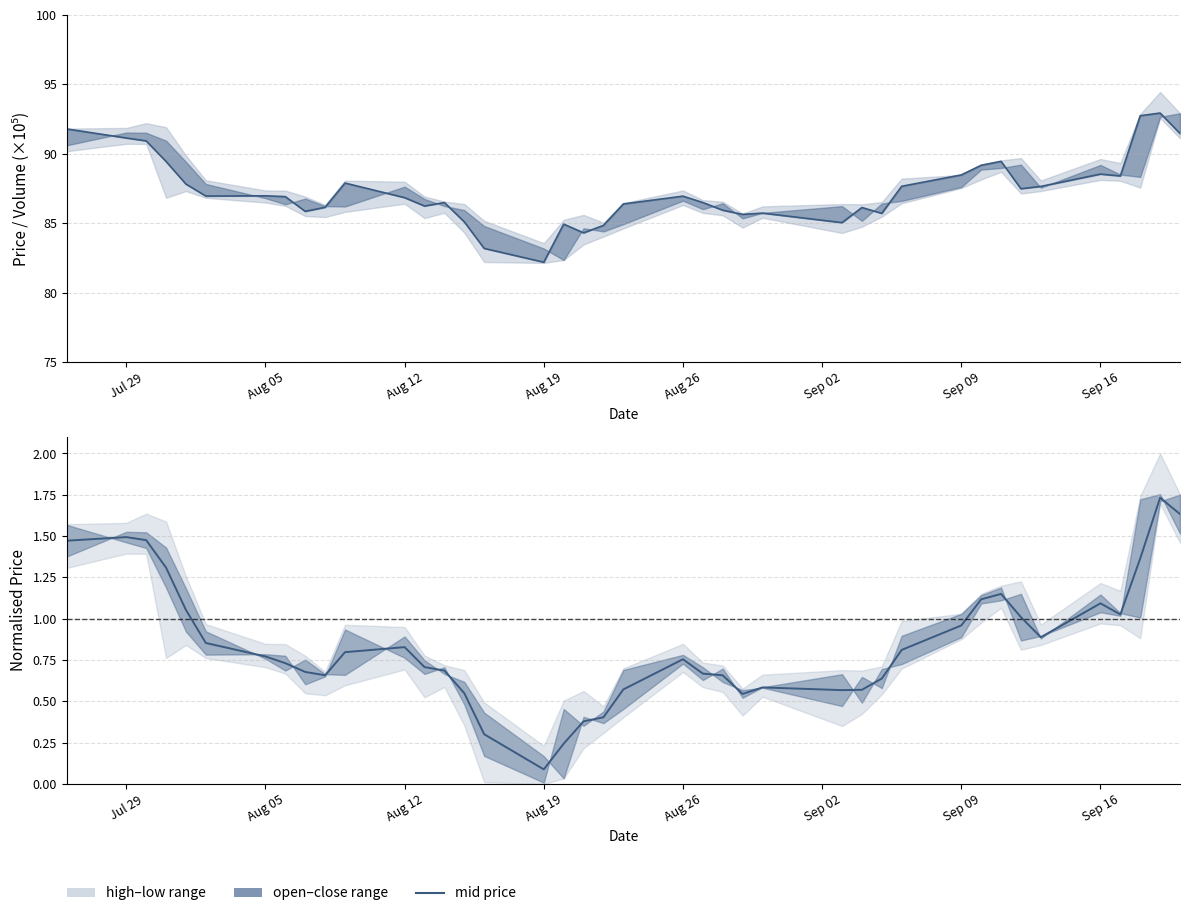

Reading right to left, what are all the values shown in this chart?

open: 91.5	92.9	92.7	88.4	88.5	87.6	87.5	89.5	89.2	88.5	87.7	85.7	86.1	85.0	85.7	85.6	85.9	86.5	86.9	86.4	84.8	84.3	84.9	82.2	83.2	85.1	86.5	86.2	86.8	87.9	86.1	85.8	86.9	87.0	87.0	87.8	89.4	90.9	91.1	91.8
volume: 13.9	11.8	14.3	4.0	4.5	4.6	8.1	6.7	7.3	9.1	10.2	10.9	9.7	12.6	10.6	6.8	6.0	6.0	7.7	6.3	7.2	7.5	12.0	9.6	17.0	13.3	7.3	11.2	10.0	9.3	8.5	12.5	7.1	4.2	7.2	8.7	16.3	7.5	3.8	5.4
close: 1.6	1.7	1.4	1.0	1.1	0.9	1.0	1.2	1.1	1.0	0.8	0.6	0.6	0.6	0.6	0.5	0.7	0.7	0.8	0.6	0.4	0.4	0.2	0.1	0.3	0.5	0.7	0.7	0.8	0.8	0.7	0.7	0.7	0.8	0.9	1.1	1.3	1.5	1.5	1.5